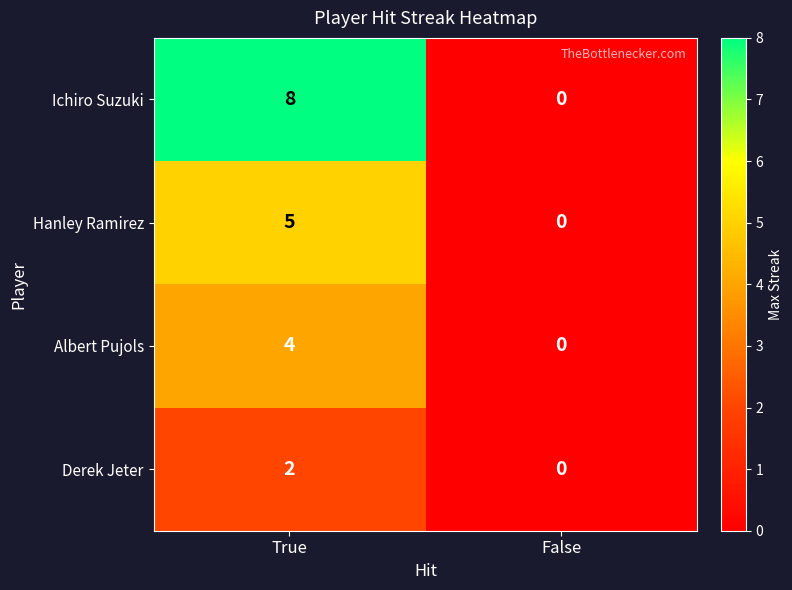

Reading right to left, transcribe all the data shown in this chart.

Ichiro Suzuki: 0	8
Hanley Ramirez: 0	5
Albert Pujols: 0	4
Derek Jeter: 0	2